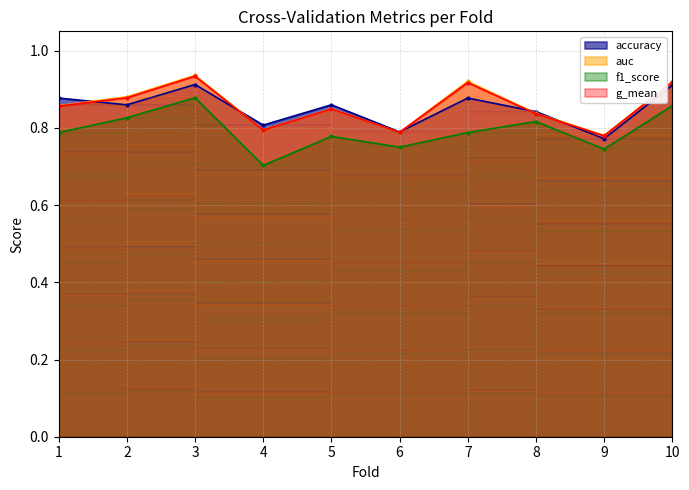

At how many categories does at least one series exceed 0?

10